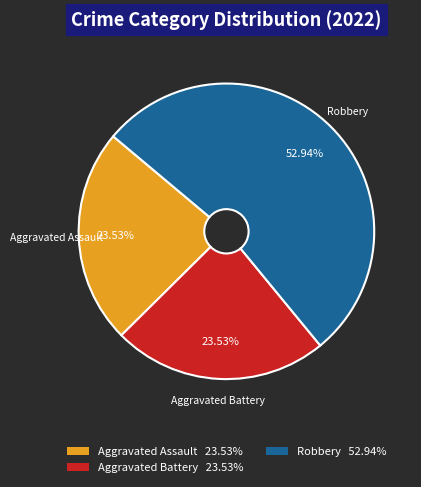

Combined, what portion of the pie is Aggravated Battery and Robbery?

76.5%